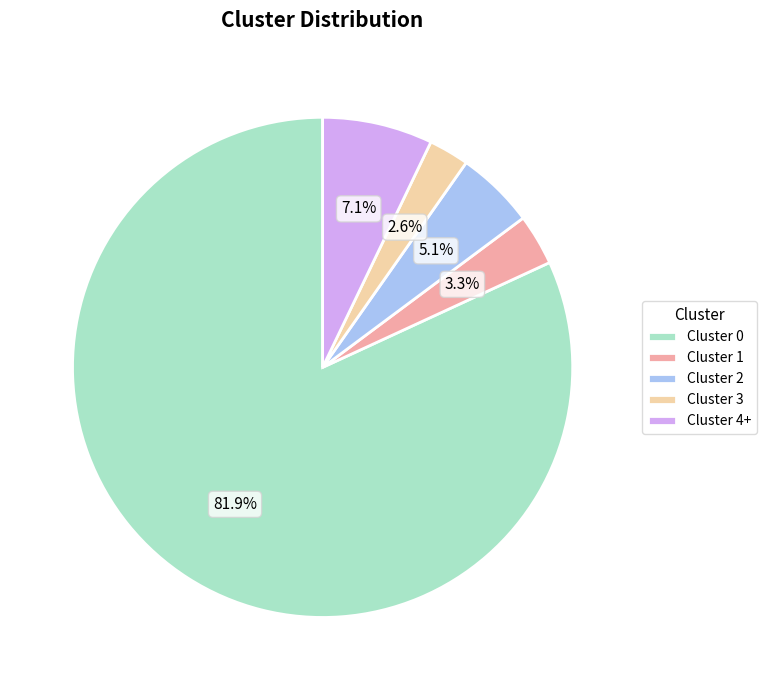

Count the number of slices in the pie.

5